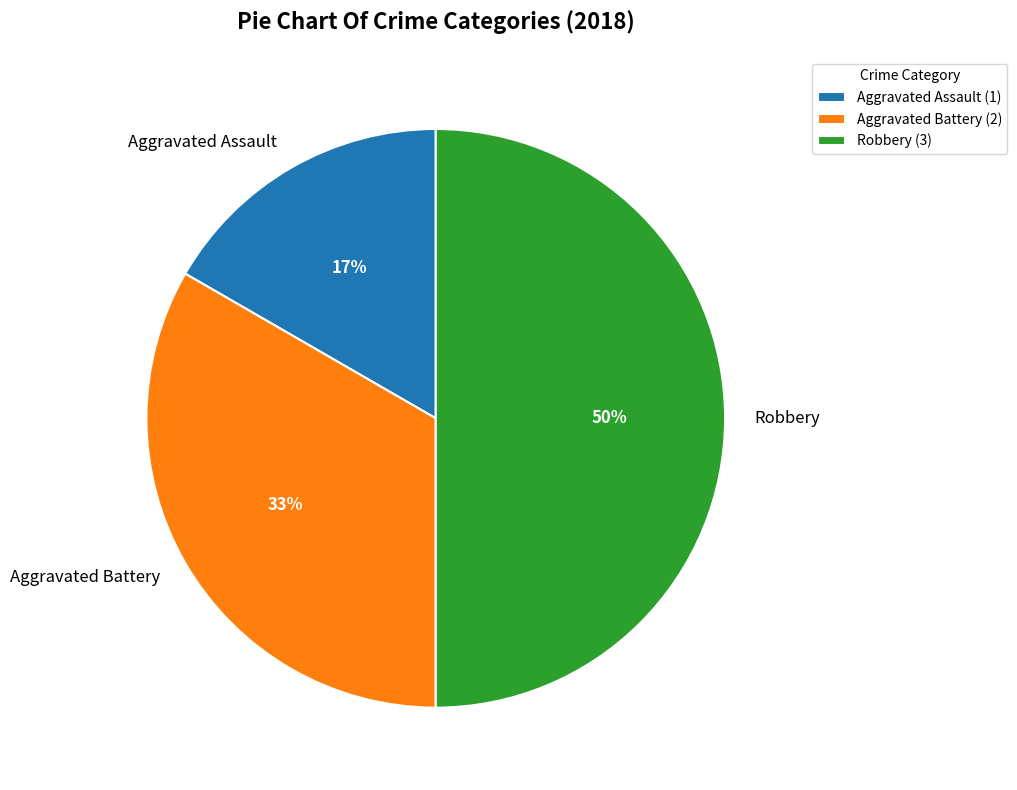

To the nearest percent, what is the difference between the Robbery and Aggravated Battery slice percentages?

17%